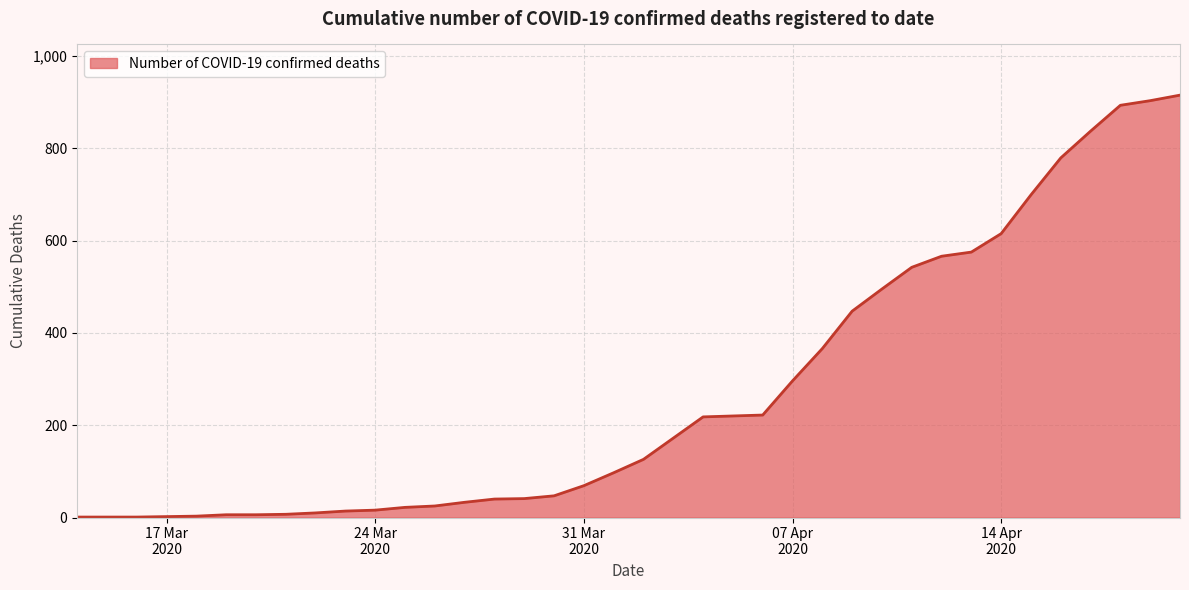

What is the greatest value displayed?

915